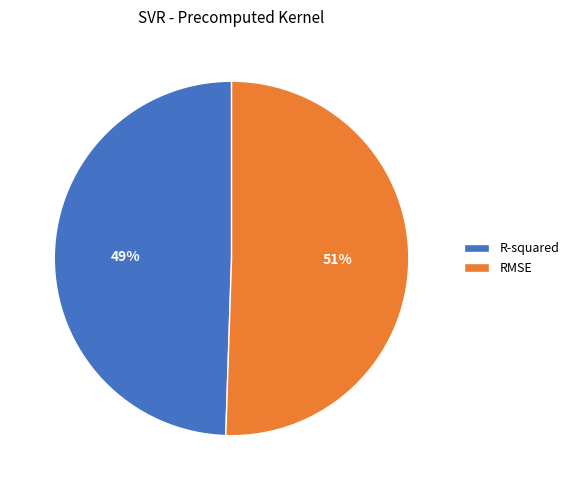

Is the sum of R-squared and RMSE greater than half?

Yes